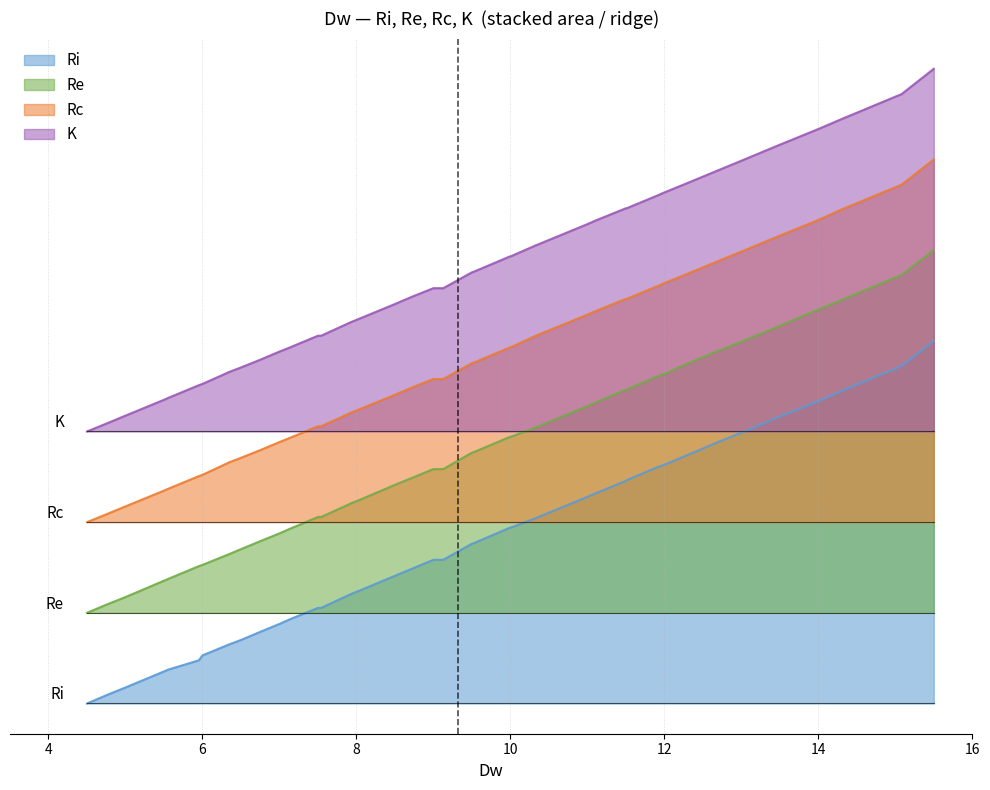

What is the greatest value displayed?

10.5